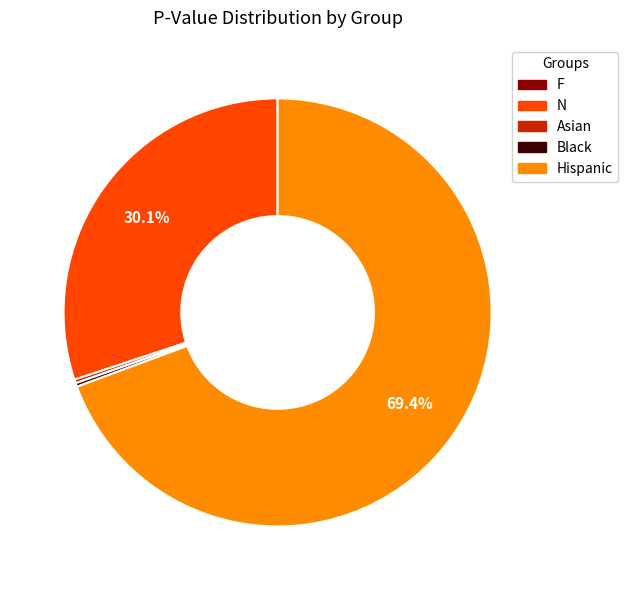

Combined, do Asian and N account for over 50%?

No